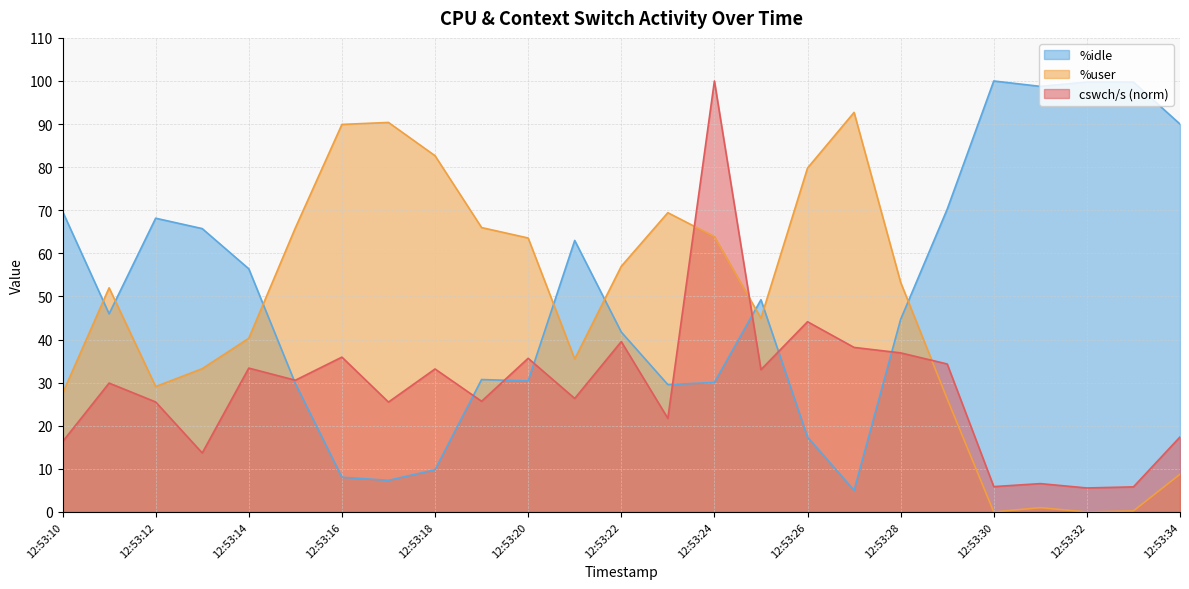

What is the total value across all series at 12:53:28?

134.9